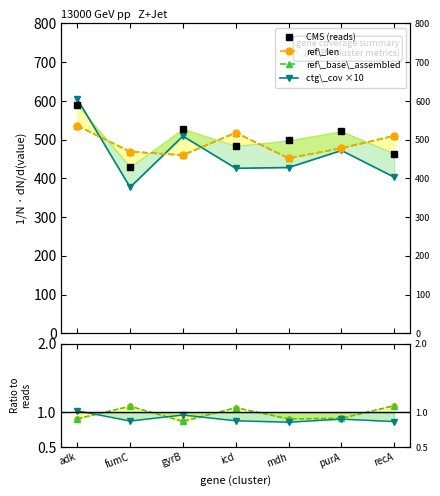

The value of ref_len at fumC is 469.0. True or false?

True